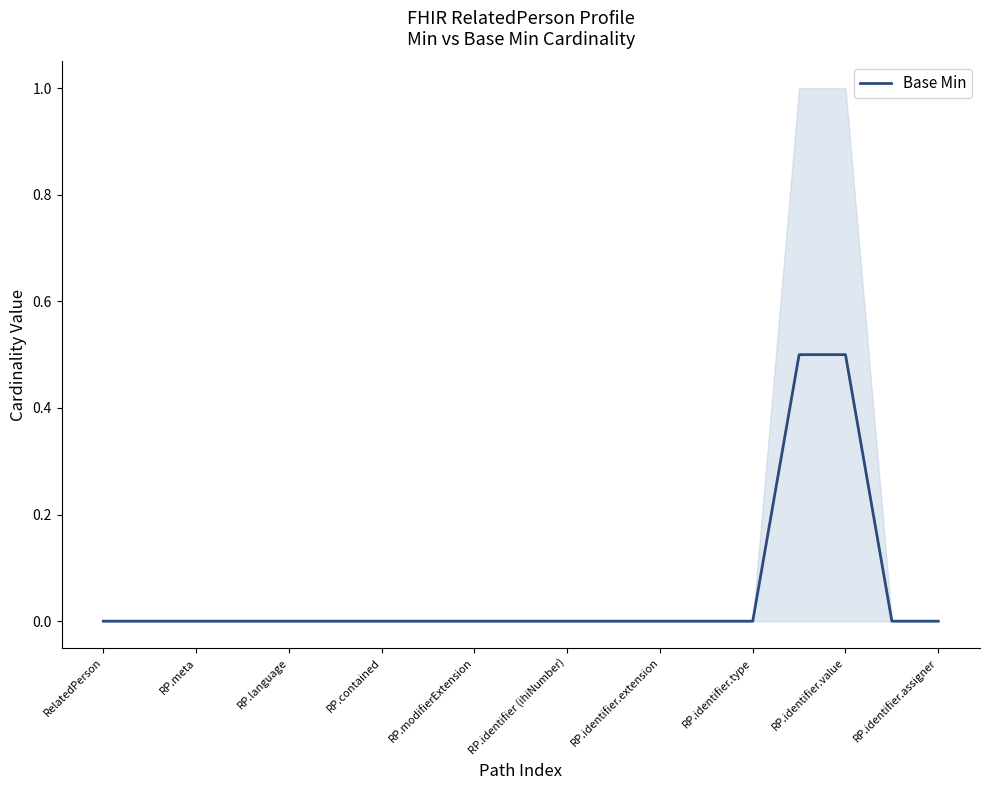

Count the number of categories in the chart.

19